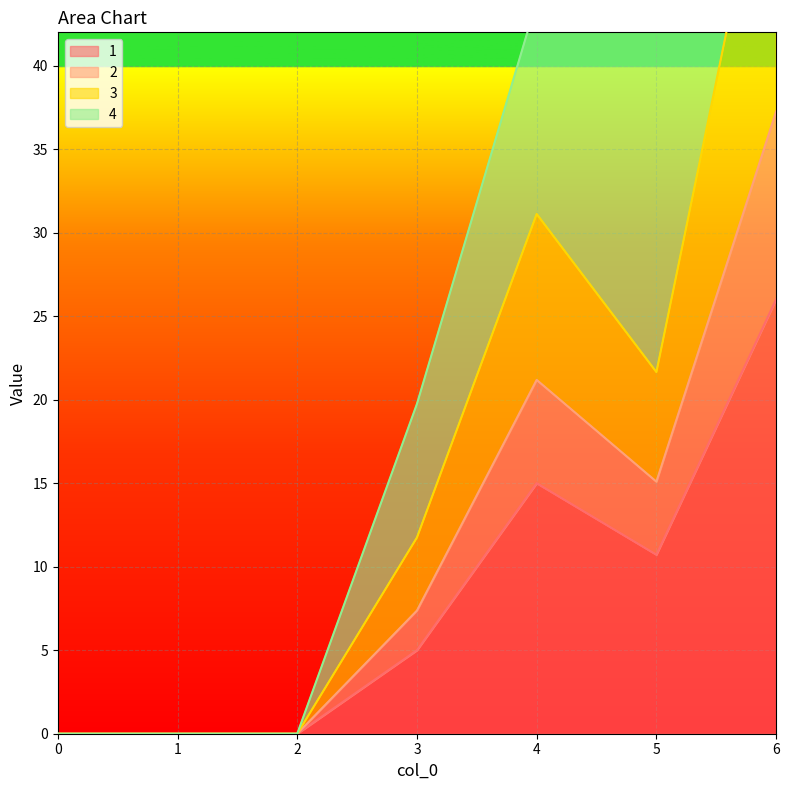

How many lines are shown in the chart?

4